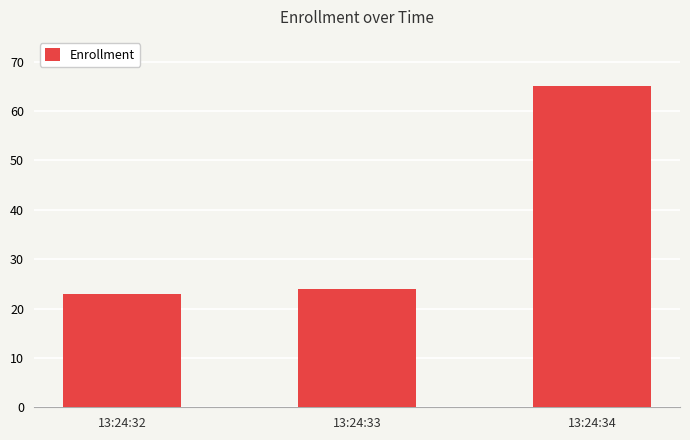

What is the ratio of the value at 13:24:32 to the value at 13:24:34?

0.4